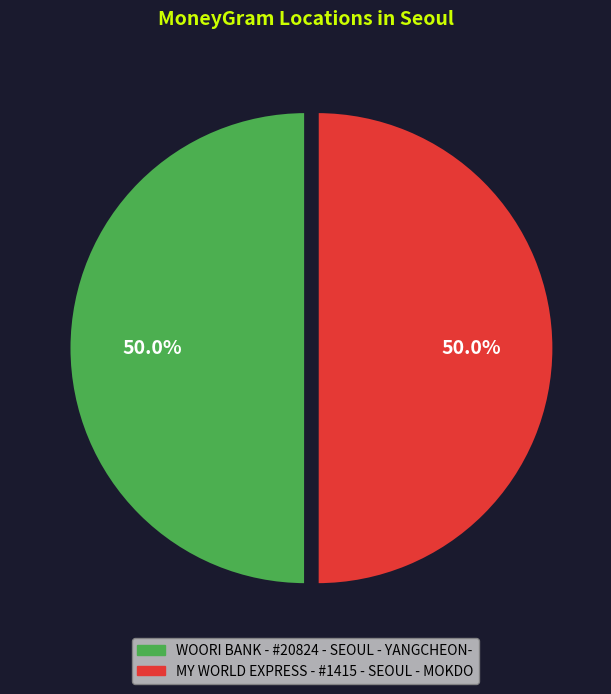

What is the ratio of the value at MY WORLD EXPRESS - #1415 - SEOUL - MOKDO to the value at WOORI BANK - #20824 - SEOUL - YANGCHEON-?

1.0